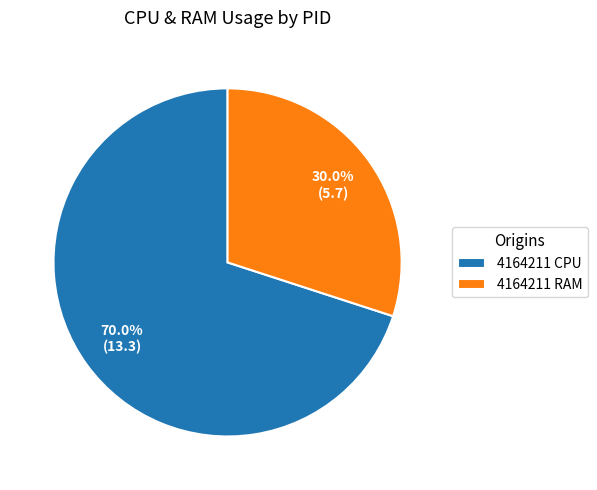

Which category accounts for the majority?

4164211 CPU